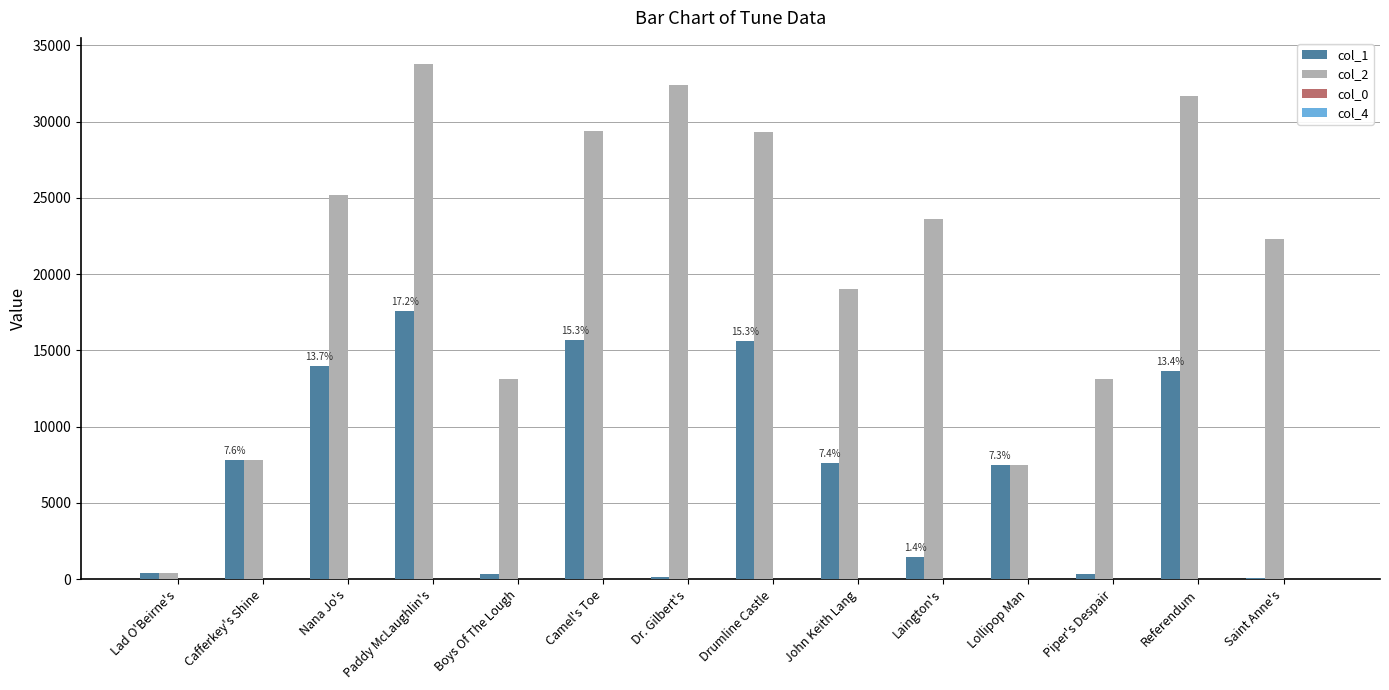

How many groups of bars are there?

14